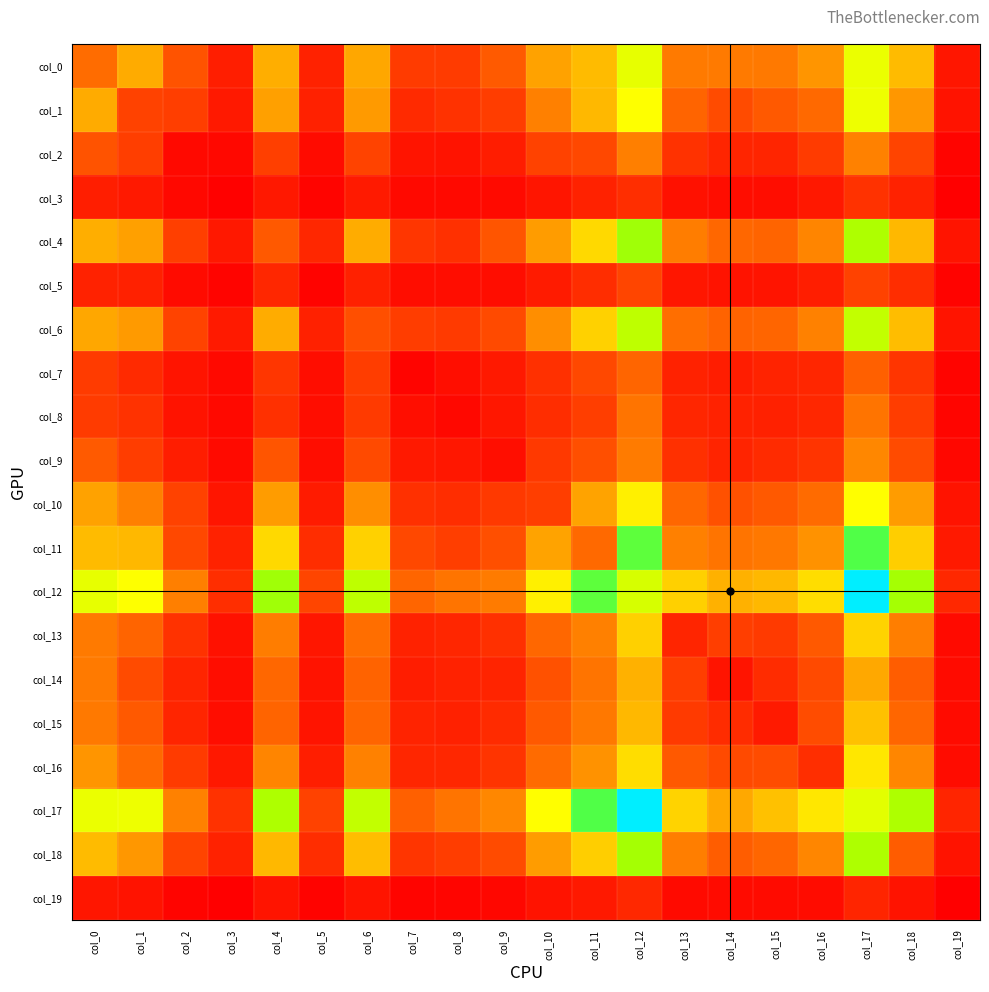

Which label corresponds to the largest value in the chart?

col_17